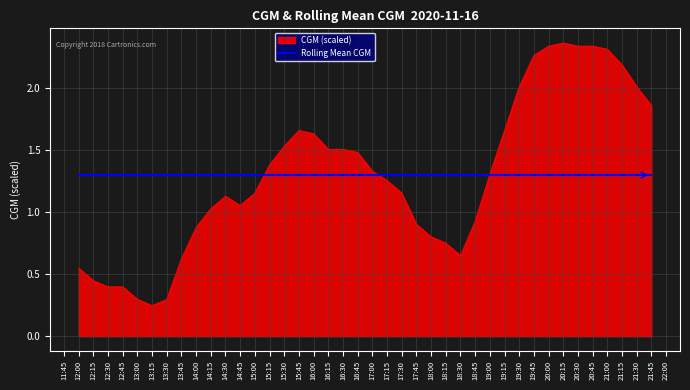

The value of CGM (scaled) at 19:45 is 2.3. True or false?

True